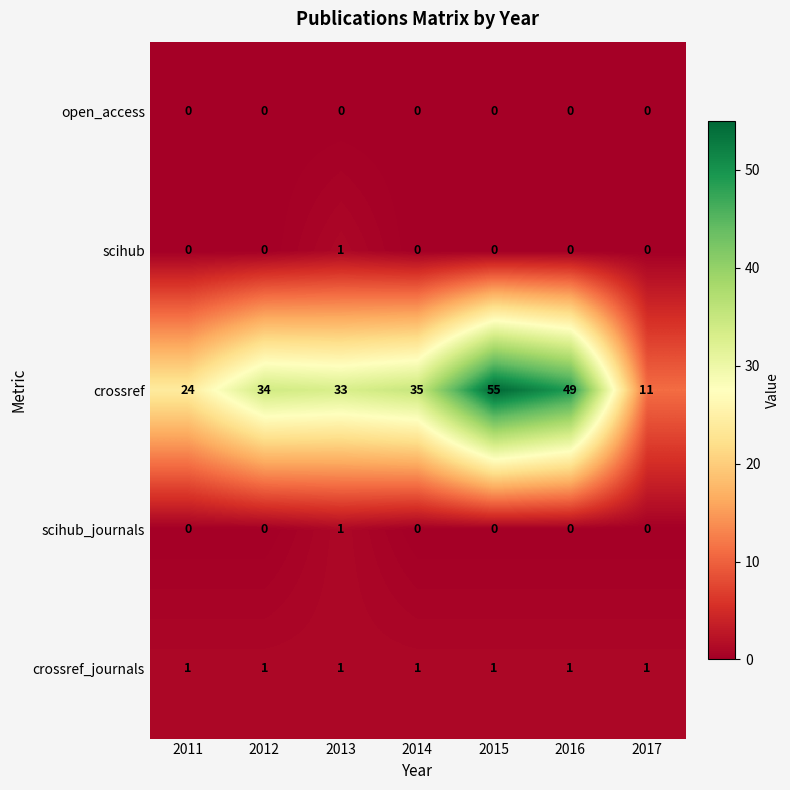

What is the total value across all series at 2011?

25